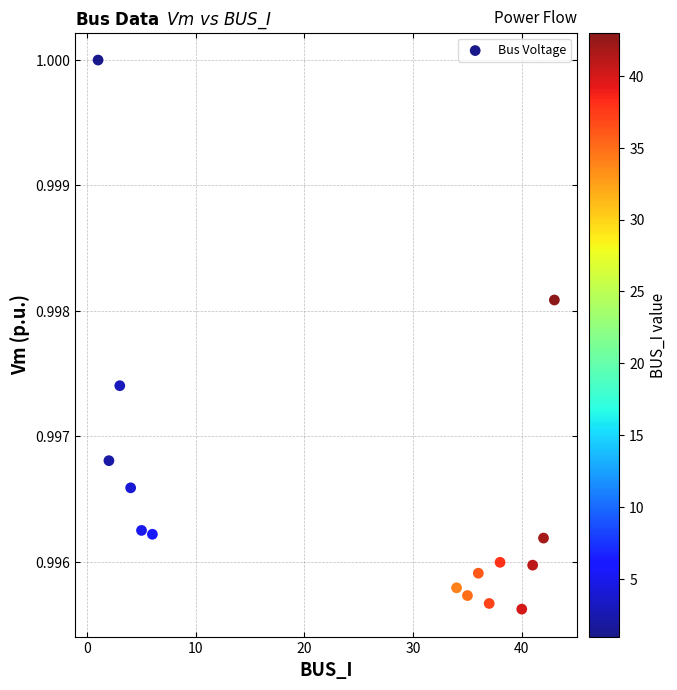

What is the range of X values (max minus min)?

42.0